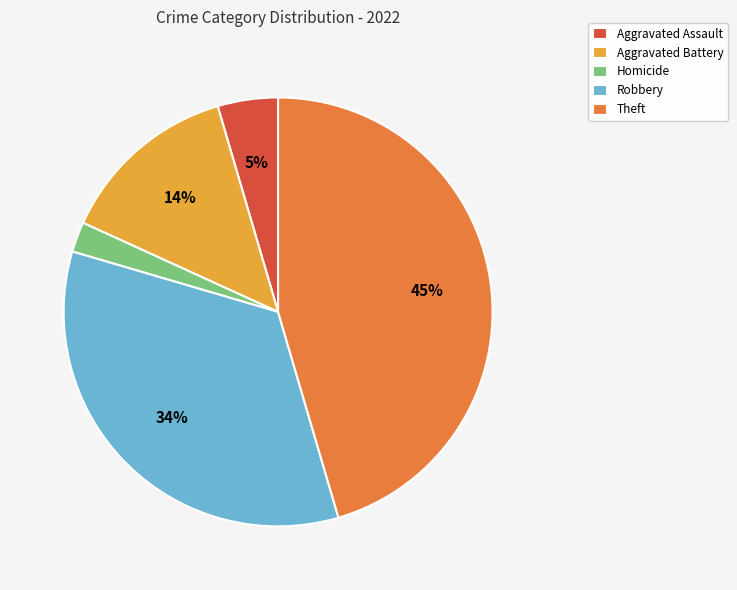

Do Aggravated Battery and Robbery together represent more than half of the pie?

No